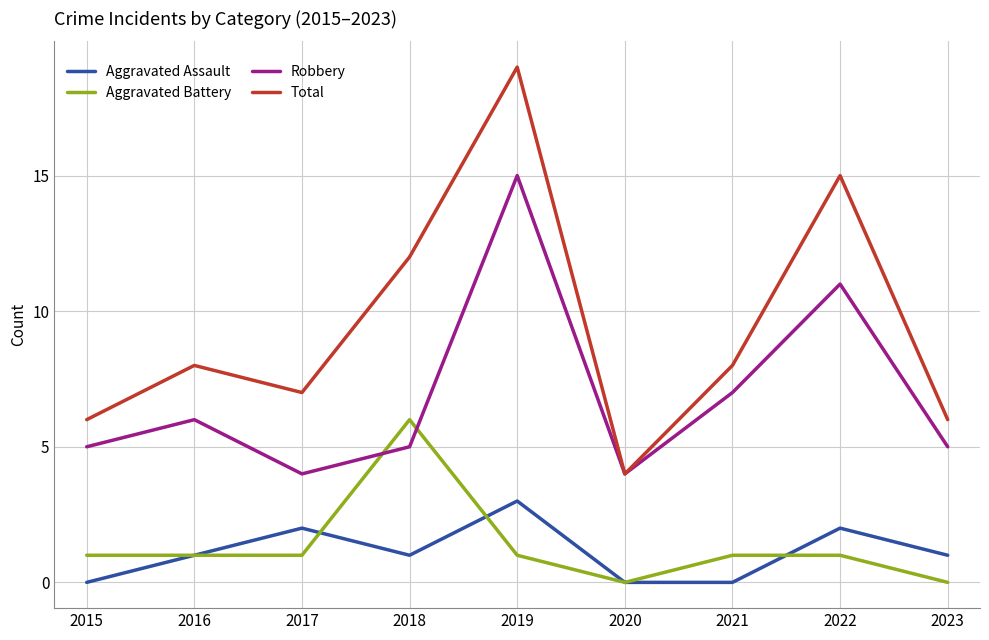

How many Aggravated Assault values are between 0 and 2?

8